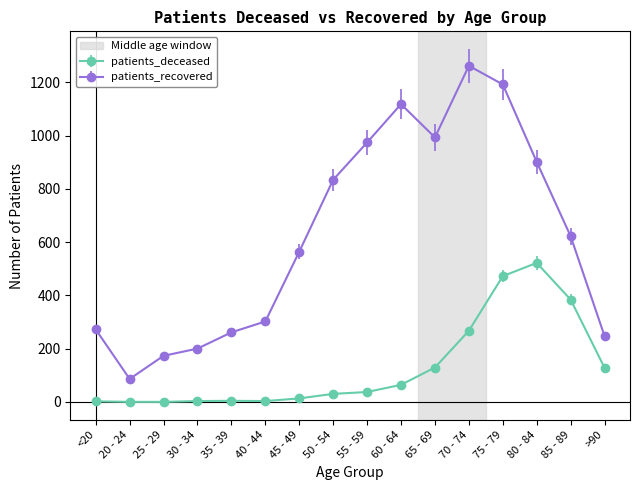

What value does the patients_recovered series have at >90, to the nearest 50?

250